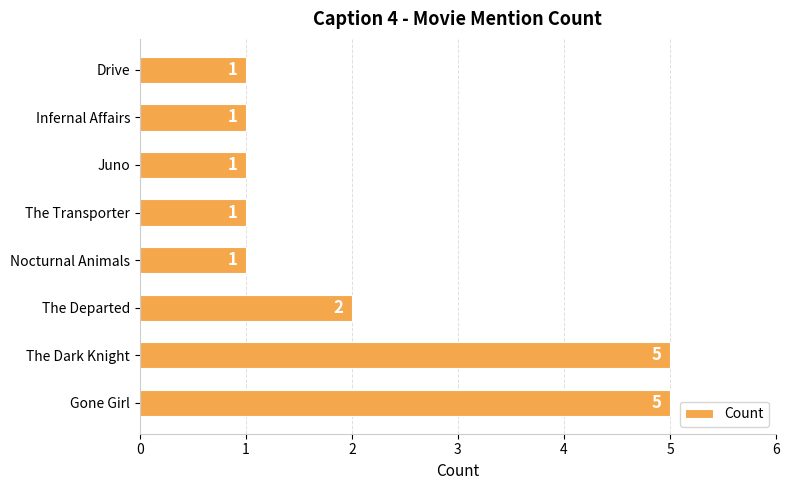

What is the change in value from The Dark Knight to Infernal Affairs?

-4